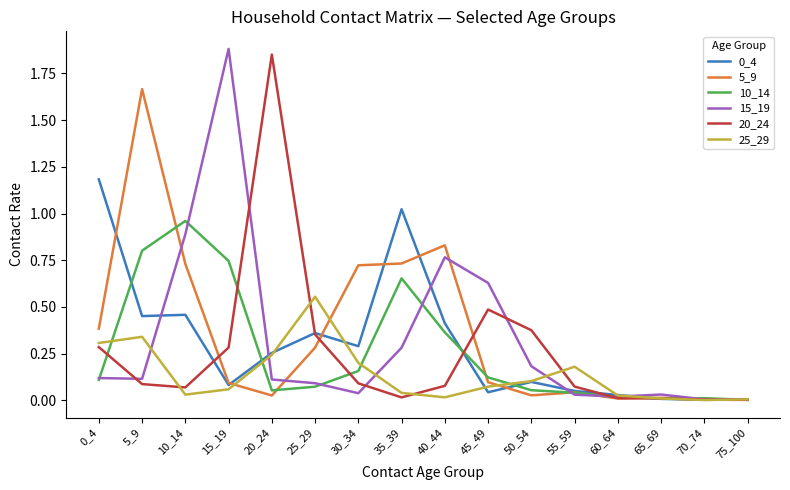

True or false: 10_14 and 25_29 cross at least once.

True